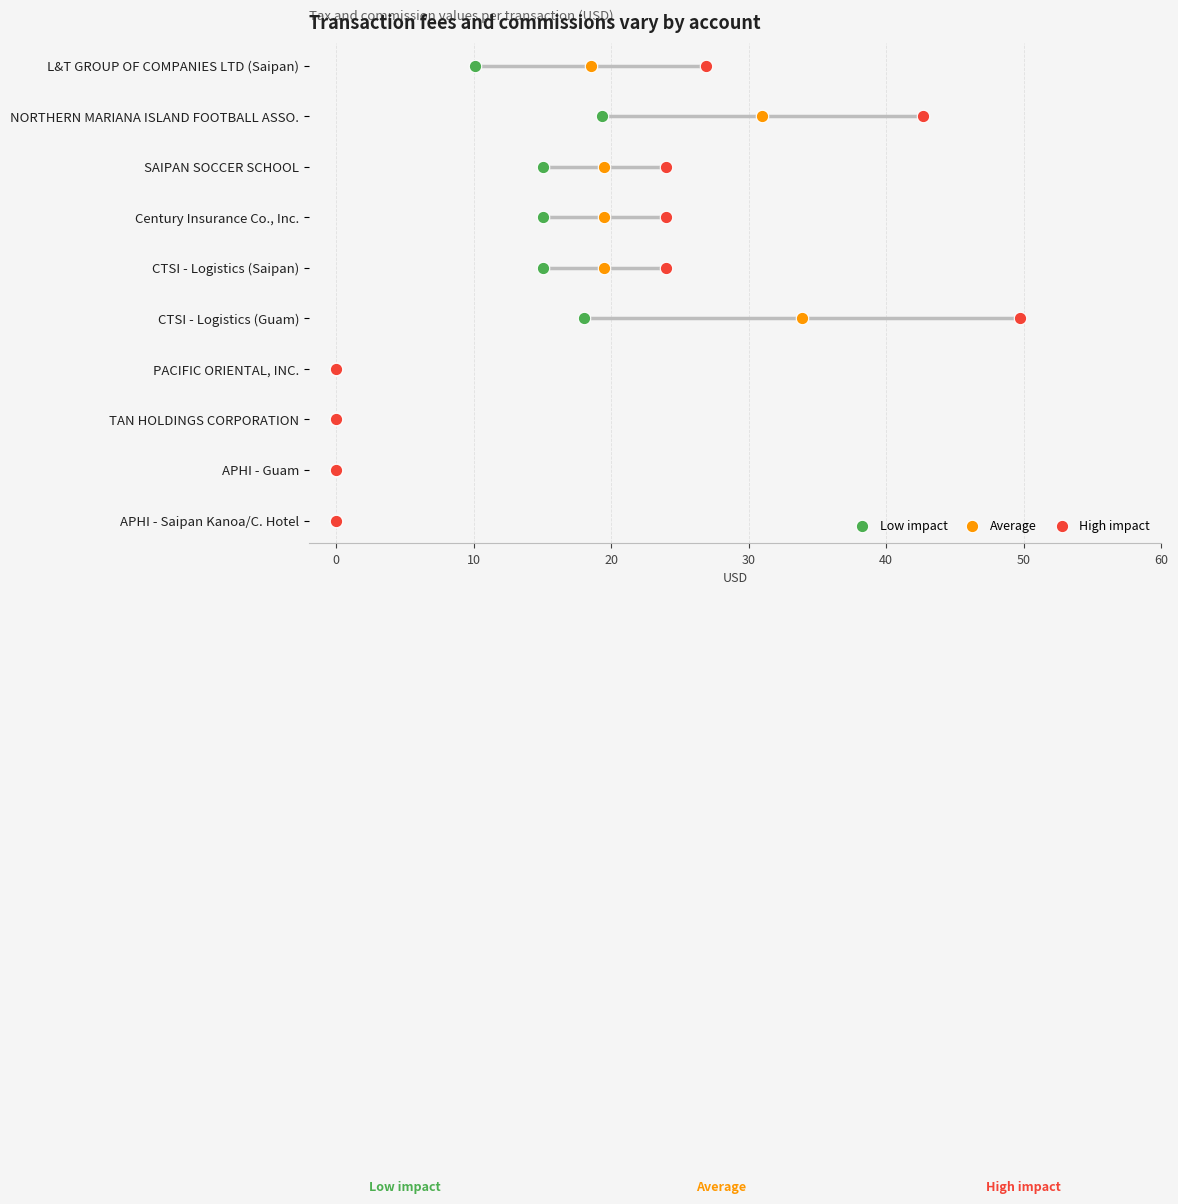

Which series contains the lowest Y value?

Low impact